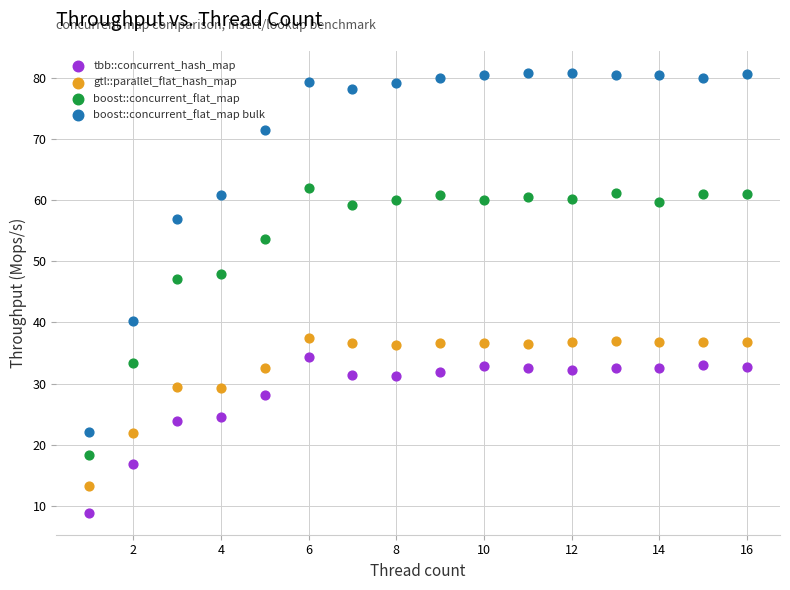

Which series has the largest Y range (max minus min)?

boost::concurrent_flat_map bulk